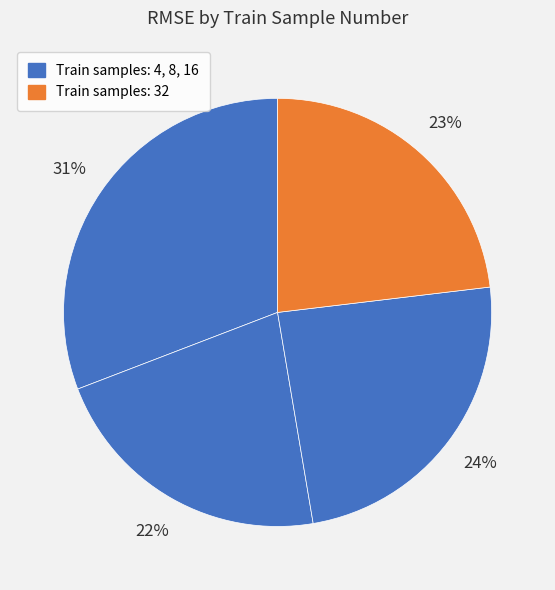

How many slices are in this pie chart?

4